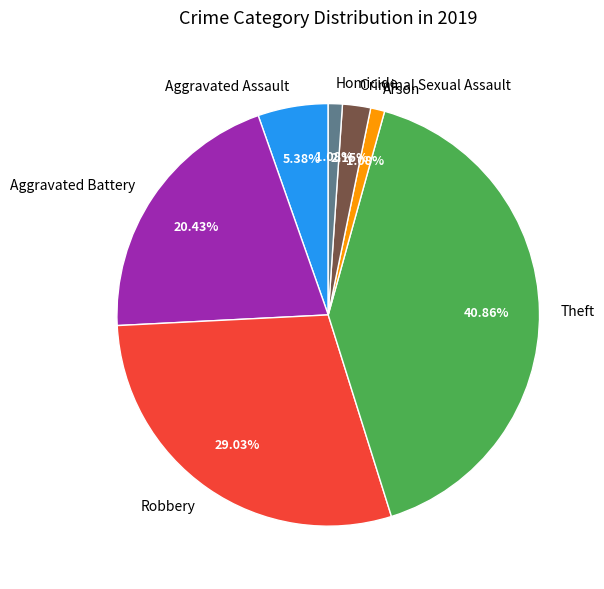

How many slices are in this pie chart?

7